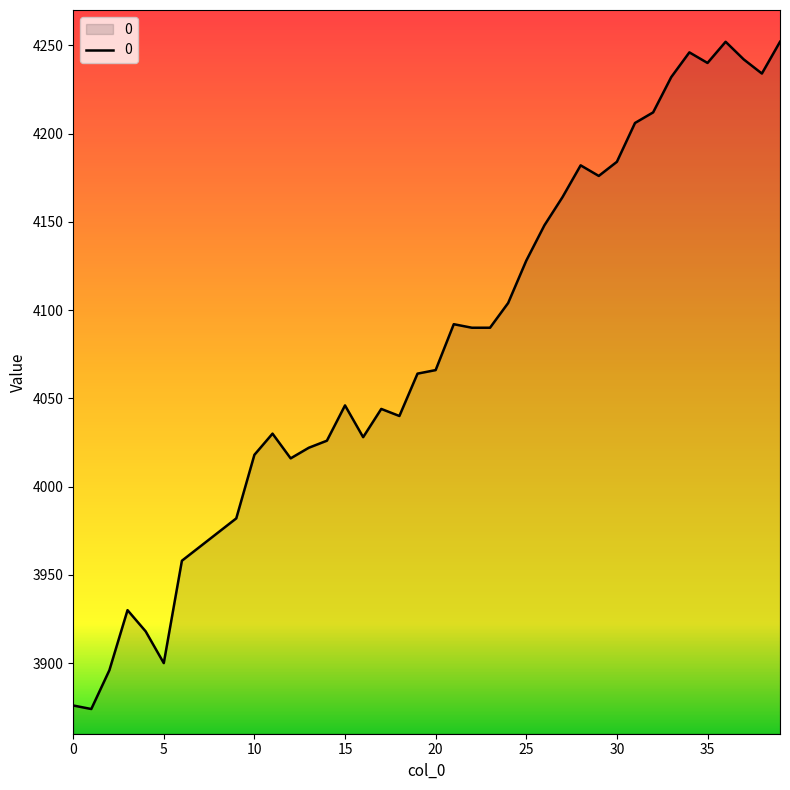

What is the maximum value shown in the chart?

4252